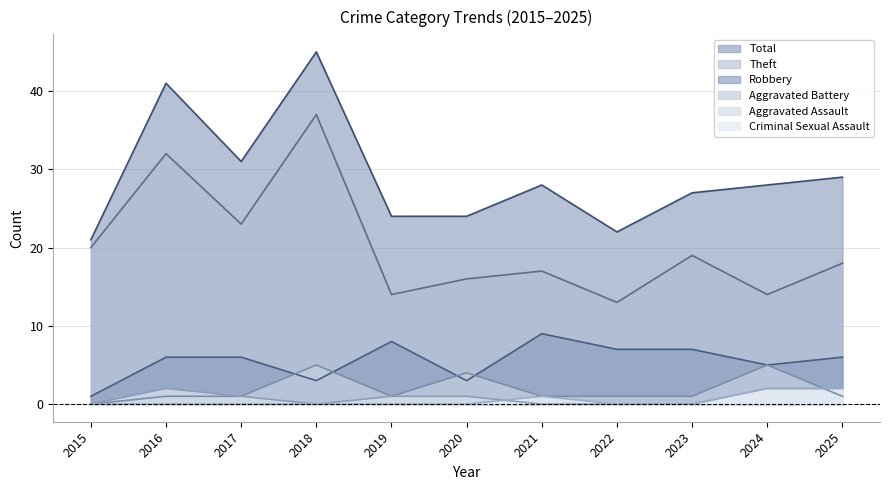

Is it true that Aggravated Battery equals 2 at 2016?

False